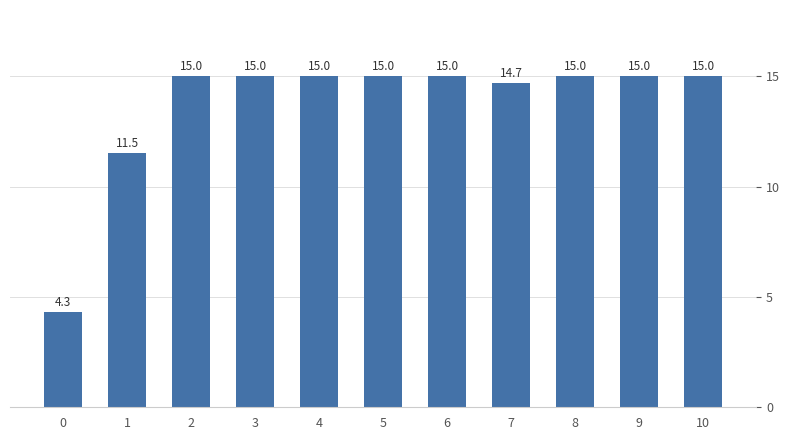

What is the sum of all values?

150.5